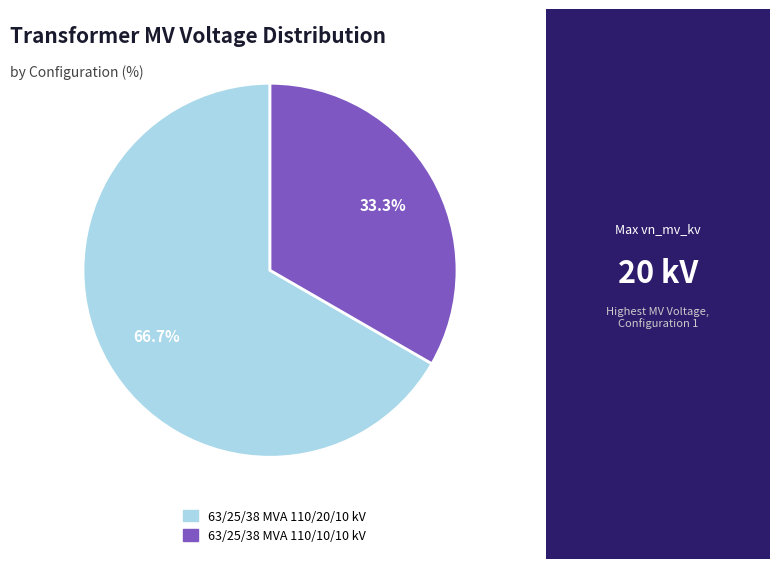

How many segments does this pie chart have?

2